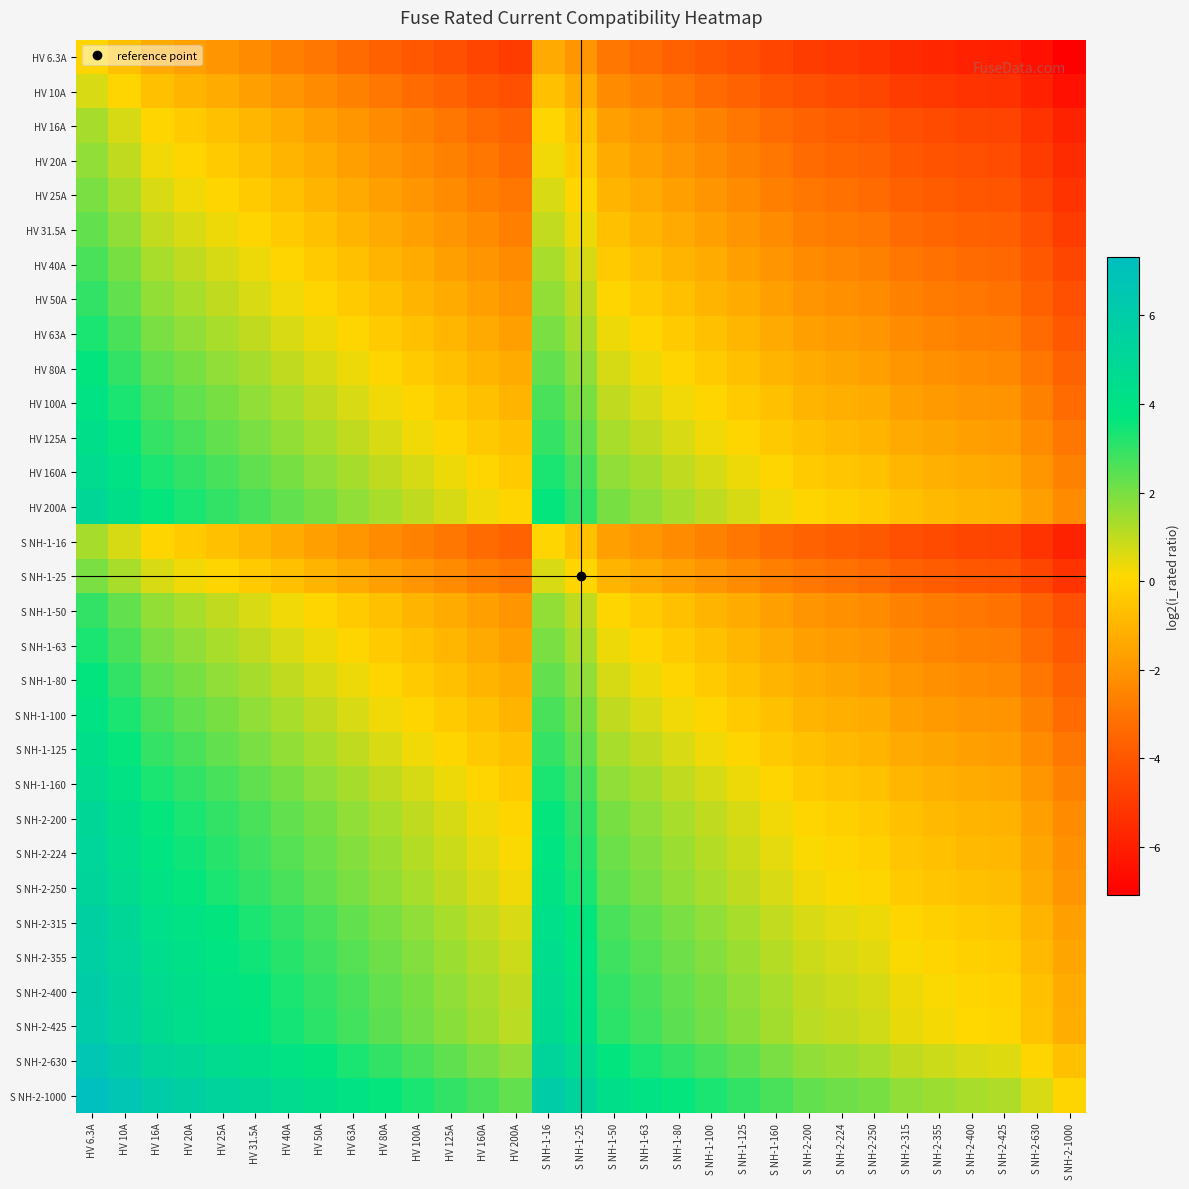

Reading left to right, what are all the values shown in this chart?

HV 6.3A: HV 6.3A=0.0	HV 10A=-0.7	HV 16A=-1.3	HV 20A=-1.7	HV 25A=-2.0	HV 31.5A=-2.3	HV 40A=-2.7	HV 50A=-3.0	HV 63A=-3.3	HV 80A=-3.6	HV 100A=-4.0	HV 125A=-4.3	HV 160A=-4.6	HV 200A=-4.9	S NH-1-16=-1.3	S NH-1-25=-2.0	S NH-1-50=-3.0	S NH-1-63=-3.3	S NH-1-80=-3.6	S NH-1-100=-4.0	S NH-1-125=-4.3	S NH-1-160=-4.6	S NH-2-200=-4.9	S NH-2-224=-5.1	S NH-2-250=-5.3	S NH-2-315=-5.6	S NH-2-355=-5.7	S NH-2-400=-5.9	S NH-2-425=-6.0	S NH-2-630=-6.5	S NH-2-1000=-7.1
HV 10A: HV 6.3A=0.7	HV 10A=0.0	HV 16A=-0.7	HV 20A=-1.0	HV 25A=-1.3	HV 31.5A=-1.7	HV 40A=-2.0	HV 50A=-2.3	HV 63A=-2.6	HV 80A=-3.0	HV 100A=-3.3	HV 125A=-3.6	HV 160A=-4.0	HV 200A=-4.3	S NH-1-16=-0.7	S NH-1-25=-1.3	S NH-1-50=-2.3	S NH-1-63=-2.6	S NH-1-80=-3.0	S NH-1-100=-3.3	S NH-1-125=-3.6	S NH-1-160=-4.0	S NH-2-200=-4.3	S NH-2-224=-4.5	S NH-2-250=-4.6	S NH-2-315=-4.9	S NH-2-355=-5.1	S NH-2-400=-5.3	S NH-2-425=-5.3	S NH-2-630=-5.9	S NH-2-1000=-6.5
HV 16A: HV 6.3A=1.3	HV 10A=0.7	HV 16A=0.0	HV 20A=-0.3	HV 25A=-0.6	HV 31.5A=-1.0	HV 40A=-1.3	HV 50A=-1.6	HV 63A=-2.0	HV 80A=-2.3	HV 100A=-2.6	HV 125A=-3.0	HV 160A=-3.3	HV 200A=-3.6	S NH-1-16=0.0	S NH-1-25=-0.6	S NH-1-50=-1.6	S NH-1-63=-2.0	S NH-1-80=-2.3	S NH-1-100=-2.6	S NH-1-125=-3.0	S NH-1-160=-3.3	S NH-2-200=-3.6	S NH-2-224=-3.8	S NH-2-250=-3.9	S NH-2-315=-4.3	S NH-2-355=-4.4	S NH-2-400=-4.6	S NH-2-425=-4.7	S NH-2-630=-5.2	S NH-2-1000=-5.9
HV 20A: HV 6.3A=1.7	HV 10A=1.0	HV 16A=0.3	HV 20A=0.0	HV 25A=-0.3	HV 31.5A=-0.7	HV 40A=-1.0	HV 50A=-1.3	HV 63A=-1.7	HV 80A=-2.0	HV 100A=-2.3	HV 125A=-2.6	HV 160A=-3.0	HV 200A=-3.3	S NH-1-16=0.3	S NH-1-25=-0.3	S NH-1-50=-1.3	S NH-1-63=-1.7	S NH-1-80=-2.0	S NH-1-100=-2.3	S NH-1-125=-2.6	S NH-1-160=-3.0	S NH-2-200=-3.3	S NH-2-224=-3.5	S NH-2-250=-3.6	S NH-2-315=-4.0	S NH-2-355=-4.1	S NH-2-400=-4.3	S NH-2-425=-4.4	S NH-2-630=-4.9	S NH-2-1000=-5.6
HV 25A: HV 6.3A=2.0	HV 10A=1.3	HV 16A=0.6	HV 20A=0.3	HV 25A=0.0	HV 31.5A=-0.3	HV 40A=-0.7	HV 50A=-1.0	HV 63A=-1.3	HV 80A=-1.7	HV 100A=-2.0	HV 125A=-2.3	HV 160A=-2.7	HV 200A=-3.0	S NH-1-16=0.6	S NH-1-25=0.0	S NH-1-50=-1.0	S NH-1-63=-1.3	S NH-1-80=-1.7	S NH-1-100=-2.0	S NH-1-125=-2.3	S NH-1-160=-2.7	S NH-2-200=-3.0	S NH-2-224=-3.2	S NH-2-250=-3.3	S NH-2-315=-3.6	S NH-2-355=-3.8	S NH-2-400=-4.0	S NH-2-425=-4.1	S NH-2-630=-4.6	S NH-2-1000=-5.3
HV 31.5A: HV 6.3A=2.3	HV 10A=1.7	HV 16A=1.0	HV 20A=0.7	HV 25A=0.3	HV 31.5A=0.0	HV 40A=-0.3	HV 50A=-0.7	HV 63A=-1.0	HV 80A=-1.3	HV 100A=-1.7	HV 125A=-2.0	HV 160A=-2.3	HV 200A=-2.7	S NH-1-16=1.0	S NH-1-25=0.3	S NH-1-50=-0.7	S NH-1-63=-1.0	S NH-1-80=-1.3	S NH-1-100=-1.7	S NH-1-125=-2.0	S NH-1-160=-2.3	S NH-2-200=-2.7	S NH-2-224=-2.8	S NH-2-250=-3.0	S NH-2-315=-3.3	S NH-2-355=-3.5	S NH-2-400=-3.6	S NH-2-425=-3.7	S NH-2-630=-4.3	S NH-2-1000=-4.9
HV 40A: HV 6.3A=2.7	HV 10A=2.0	HV 16A=1.3	HV 20A=1.0	HV 25A=0.7	HV 31.5A=0.3	HV 40A=0.0	HV 50A=-0.3	HV 63A=-0.7	HV 80A=-1.0	HV 100A=-1.3	HV 125A=-1.6	HV 160A=-2.0	HV 200A=-2.3	S NH-1-16=1.3	S NH-1-25=0.7	S NH-1-50=-0.3	S NH-1-63=-0.7	S NH-1-80=-1.0	S NH-1-100=-1.3	S NH-1-125=-1.6	S NH-1-160=-2.0	S NH-2-200=-2.3	S NH-2-224=-2.5	S NH-2-250=-2.6	S NH-2-315=-3.0	S NH-2-355=-3.1	S NH-2-400=-3.3	S NH-2-425=-3.4	S NH-2-630=-4.0	S NH-2-1000=-4.6
HV 50A: HV 6.3A=3.0	HV 10A=2.3	HV 16A=1.6	HV 20A=1.3	HV 25A=1.0	HV 31.5A=0.7	HV 40A=0.3	HV 50A=0.0	HV 63A=-0.3	HV 80A=-0.7	HV 100A=-1.0	HV 125A=-1.3	HV 160A=-1.7	HV 200A=-2.0	S NH-1-16=1.6	S NH-1-25=1.0	S NH-1-50=0.0	S NH-1-63=-0.3	S NH-1-80=-0.7	S NH-1-100=-1.0	S NH-1-125=-1.3	S NH-1-160=-1.7	S NH-2-200=-2.0	S NH-2-224=-2.2	S NH-2-250=-2.3	S NH-2-315=-2.6	S NH-2-355=-2.8	S NH-2-400=-3.0	S NH-2-425=-3.1	S NH-2-630=-3.6	S NH-2-1000=-4.3
HV 63A: HV 6.3A=3.3	HV 10A=2.7	HV 16A=2.0	HV 20A=1.7	HV 25A=1.3	HV 31.5A=1.0	HV 40A=0.7	HV 50A=0.3	HV 63A=0.0	HV 80A=-0.3	HV 100A=-0.7	HV 125A=-1.0	HV 160A=-1.3	HV 200A=-1.7	S NH-1-16=2.0	S NH-1-25=1.3	S NH-1-50=0.3	S NH-1-63=0.0	S NH-1-80=-0.3	S NH-1-100=-0.7	S NH-1-125=-1.0	S NH-1-160=-1.3	S NH-2-200=-1.7	S NH-2-224=-1.8	S NH-2-250=-2.0	S NH-2-315=-2.3	S NH-2-355=-2.5	S NH-2-400=-2.7	S NH-2-425=-2.7	S NH-2-630=-3.3	S NH-2-1000=-4.0
HV 80A: HV 6.3A=3.7	HV 10A=3.0	HV 16A=2.3	HV 20A=2.0	HV 25A=1.7	HV 31.5A=1.3	HV 40A=1.0	HV 50A=0.7	HV 63A=0.3	HV 80A=0.0	HV 100A=-0.3	HV 125A=-0.6	HV 160A=-1.0	HV 200A=-1.3	S NH-1-16=2.3	S NH-1-25=1.7	S NH-1-50=0.7	S NH-1-63=0.3	S NH-1-80=0.0	S NH-1-100=-0.3	S NH-1-125=-0.6	S NH-1-160=-1.0	S NH-2-200=-1.3	S NH-2-224=-1.5	S NH-2-250=-1.6	S NH-2-315=-2.0	S NH-2-355=-2.1	S NH-2-400=-2.3	S NH-2-425=-2.4	S NH-2-630=-3.0	S NH-2-1000=-3.6
HV 100A: HV 6.3A=4.0	HV 10A=3.3	HV 16A=2.6	HV 20A=2.3	HV 25A=2.0	HV 31.5A=1.7	HV 40A=1.3	HV 50A=1.0	HV 63A=0.7	HV 80A=0.3	HV 100A=0.0	HV 125A=-0.3	HV 160A=-0.7	HV 200A=-1.0	S NH-1-16=2.6	S NH-1-25=2.0	S NH-1-50=1.0	S NH-1-63=0.7	S NH-1-80=0.3	S NH-1-100=0.0	S NH-1-125=-0.3	S NH-1-160=-0.7	S NH-2-200=-1.0	S NH-2-224=-1.2	S NH-2-250=-1.3	S NH-2-315=-1.7	S NH-2-355=-1.8	S NH-2-400=-2.0	S NH-2-425=-2.1	S NH-2-630=-2.6	S NH-2-1000=-3.3
HV 125A: HV 6.3A=4.3	HV 10A=3.6	HV 16A=3.0	HV 20A=2.6	HV 25A=2.3	HV 31.5A=2.0	HV 40A=1.6	HV 50A=1.3	HV 63A=1.0	HV 80A=0.6	HV 100A=0.3	HV 125A=0.0	HV 160A=-0.4	HV 200A=-0.7	S NH-1-16=3.0	S NH-1-25=2.3	S NH-1-50=1.3	S NH-1-63=1.0	S NH-1-80=0.6	S NH-1-100=0.3	S NH-1-125=0.0	S NH-1-160=-0.4	S NH-2-200=-0.7	S NH-2-224=-0.8	S NH-2-250=-1.0	S NH-2-315=-1.3	S NH-2-355=-1.5	S NH-2-400=-1.7	S NH-2-425=-1.8	S NH-2-630=-2.3	S NH-2-1000=-3.0
HV 160A: HV 6.3A=4.7	HV 10A=4.0	HV 16A=3.3	HV 20A=3.0	HV 25A=2.7	HV 31.5A=2.3	HV 40A=2.0	HV 50A=1.7	HV 63A=1.3	HV 80A=1.0	HV 100A=0.7	HV 125A=0.4	HV 160A=0.0	HV 200A=-0.3	S NH-1-16=3.3	S NH-1-25=2.7	S NH-1-50=1.7	S NH-1-63=1.3	S NH-1-80=1.0	S NH-1-100=0.7	S NH-1-125=0.4	S NH-1-160=0.0	S NH-2-200=-0.3	S NH-2-224=-0.5	S NH-2-250=-0.6	S NH-2-315=-1.0	S NH-2-355=-1.1	S NH-2-400=-1.3	S NH-2-425=-1.4	S NH-2-630=-2.0	S NH-2-1000=-2.6
HV 200A: HV 6.3A=5.0	HV 10A=4.3	HV 16A=3.6	HV 20A=3.3	HV 25A=3.0	HV 31.5A=2.7	HV 40A=2.3	HV 50A=2.0	HV 63A=1.7	HV 80A=1.3	HV 100A=1.0	HV 125A=0.7	HV 160A=0.3	HV 200A=0.0	S NH-1-16=3.6	S NH-1-25=3.0	S NH-1-50=2.0	S NH-1-63=1.7	S NH-1-80=1.3	S NH-1-100=1.0	S NH-1-125=0.7	S NH-1-160=0.3	S NH-2-200=0.0	S NH-2-224=-0.2	S NH-2-250=-0.3	S NH-2-315=-0.7	S NH-2-355=-0.8	S NH-2-400=-1.0	S NH-2-425=-1.1	S NH-2-630=-1.7	S NH-2-1000=-2.3
S NH-1-16: HV 6.3A=1.3	HV 10A=0.7	HV 16A=0.0	HV 20A=-0.3	HV 25A=-0.6	HV 31.5A=-1.0	HV 40A=-1.3	HV 50A=-1.6	HV 63A=-2.0	HV 80A=-2.3	HV 100A=-2.6	HV 125A=-3.0	HV 160A=-3.3	HV 200A=-3.6	S NH-1-16=0.0	S NH-1-25=-0.6	S NH-1-50=-1.6	S NH-1-63=-2.0	S NH-1-80=-2.3	S NH-1-100=-2.6	S NH-1-125=-3.0	S NH-1-160=-3.3	S NH-2-200=-3.6	S NH-2-224=-3.8	S NH-2-250=-3.9	S NH-2-315=-4.3	S NH-2-355=-4.4	S NH-2-400=-4.6	S NH-2-425=-4.7	S NH-2-630=-5.2	S NH-2-1000=-5.9
S NH-1-25: HV 6.3A=2.0	HV 10A=1.3	HV 16A=0.6	HV 20A=0.3	HV 25A=0.0	HV 31.5A=-0.3	HV 40A=-0.7	HV 50A=-1.0	HV 63A=-1.3	HV 80A=-1.7	HV 100A=-2.0	HV 125A=-2.3	HV 160A=-2.7	HV 200A=-3.0	S NH-1-16=0.6	S NH-1-25=0.0	S NH-1-50=-1.0	S NH-1-63=-1.3	S NH-1-80=-1.7	S NH-1-100=-2.0	S NH-1-125=-2.3	S NH-1-160=-2.7	S NH-2-200=-3.0	S NH-2-224=-3.2	S NH-2-250=-3.3	S NH-2-315=-3.6	S NH-2-355=-3.8	S NH-2-400=-4.0	S NH-2-425=-4.1	S NH-2-630=-4.6	S NH-2-1000=-5.3
S NH-1-50: HV 6.3A=3.0	HV 10A=2.3	HV 16A=1.6	HV 20A=1.3	HV 25A=1.0	HV 31.5A=0.7	HV 40A=0.3	HV 50A=0.0	HV 63A=-0.3	HV 80A=-0.7	HV 100A=-1.0	HV 125A=-1.3	HV 160A=-1.7	HV 200A=-2.0	S NH-1-16=1.6	S NH-1-25=1.0	S NH-1-50=0.0	S NH-1-63=-0.3	S NH-1-80=-0.7	S NH-1-100=-1.0	S NH-1-125=-1.3	S NH-1-160=-1.7	S NH-2-200=-2.0	S NH-2-224=-2.2	S NH-2-250=-2.3	S NH-2-315=-2.6	S NH-2-355=-2.8	S NH-2-400=-3.0	S NH-2-425=-3.1	S NH-2-630=-3.6	S NH-2-1000=-4.3
S NH-1-63: HV 6.3A=3.3	HV 10A=2.7	HV 16A=2.0	HV 20A=1.7	HV 25A=1.3	HV 31.5A=1.0	HV 40A=0.7	HV 50A=0.3	HV 63A=0.0	HV 80A=-0.3	HV 100A=-0.7	HV 125A=-1.0	HV 160A=-1.3	HV 200A=-1.7	S NH-1-16=2.0	S NH-1-25=1.3	S NH-1-50=0.3	S NH-1-63=0.0	S NH-1-80=-0.3	S NH-1-100=-0.7	S NH-1-125=-1.0	S NH-1-160=-1.3	S NH-2-200=-1.7	S NH-2-224=-1.8	S NH-2-250=-2.0	S NH-2-315=-2.3	S NH-2-355=-2.5	S NH-2-400=-2.7	S NH-2-425=-2.7	S NH-2-630=-3.3	S NH-2-1000=-4.0
S NH-1-80: HV 6.3A=3.7	HV 10A=3.0	HV 16A=2.3	HV 20A=2.0	HV 25A=1.7	HV 31.5A=1.3	HV 40A=1.0	HV 50A=0.7	HV 63A=0.3	HV 80A=0.0	HV 100A=-0.3	HV 125A=-0.6	HV 160A=-1.0	HV 200A=-1.3	S NH-1-16=2.3	S NH-1-25=1.7	S NH-1-50=0.7	S NH-1-63=0.3	S NH-1-80=0.0	S NH-1-100=-0.3	S NH-1-125=-0.6	S NH-1-160=-1.0	S NH-2-200=-1.3	S NH-2-224=-1.5	S NH-2-250=-1.6	S NH-2-315=-2.0	S NH-2-355=-2.1	S NH-2-400=-2.3	S NH-2-425=-2.4	S NH-2-630=-3.0	S NH-2-1000=-3.6
S NH-1-100: HV 6.3A=4.0	HV 10A=3.3	HV 16A=2.6	HV 20A=2.3	HV 25A=2.0	HV 31.5A=1.7	HV 40A=1.3	HV 50A=1.0	HV 63A=0.7	HV 80A=0.3	HV 100A=0.0	HV 125A=-0.3	HV 160A=-0.7	HV 200A=-1.0	S NH-1-16=2.6	S NH-1-25=2.0	S NH-1-50=1.0	S NH-1-63=0.7	S NH-1-80=0.3	S NH-1-100=0.0	S NH-1-125=-0.3	S NH-1-160=-0.7	S NH-2-200=-1.0	S NH-2-224=-1.2	S NH-2-250=-1.3	S NH-2-315=-1.7	S NH-2-355=-1.8	S NH-2-400=-2.0	S NH-2-425=-2.1	S NH-2-630=-2.6	S NH-2-1000=-3.3
S NH-1-125: HV 6.3A=4.3	HV 10A=3.6	HV 16A=3.0	HV 20A=2.6	HV 25A=2.3	HV 31.5A=2.0	HV 40A=1.6	HV 50A=1.3	HV 63A=1.0	HV 80A=0.6	HV 100A=0.3	HV 125A=0.0	HV 160A=-0.4	HV 200A=-0.7	S NH-1-16=3.0	S NH-1-25=2.3	S NH-1-50=1.3	S NH-1-63=1.0	S NH-1-80=0.6	S NH-1-100=0.3	S NH-1-125=0.0	S NH-1-160=-0.4	S NH-2-200=-0.7	S NH-2-224=-0.8	S NH-2-250=-1.0	S NH-2-315=-1.3	S NH-2-355=-1.5	S NH-2-400=-1.7	S NH-2-425=-1.8	S NH-2-630=-2.3	S NH-2-1000=-3.0
S NH-1-160: HV 6.3A=4.7	HV 10A=4.0	HV 16A=3.3	HV 20A=3.0	HV 25A=2.7	HV 31.5A=2.3	HV 40A=2.0	HV 50A=1.7	HV 63A=1.3	HV 80A=1.0	HV 100A=0.7	HV 125A=0.4	HV 160A=0.0	HV 200A=-0.3	S NH-1-16=3.3	S NH-1-25=2.7	S NH-1-50=1.7	S NH-1-63=1.3	S NH-1-80=1.0	S NH-1-100=0.7	S NH-1-125=0.4	S NH-1-160=0.0	S NH-2-200=-0.3	S NH-2-224=-0.5	S NH-2-250=-0.6	S NH-2-315=-1.0	S NH-2-355=-1.1	S NH-2-400=-1.3	S NH-2-425=-1.4	S NH-2-630=-2.0	S NH-2-1000=-2.6
S NH-2-200: HV 6.3A=5.0	HV 10A=4.3	HV 16A=3.6	HV 20A=3.3	HV 25A=3.0	HV 31.5A=2.7	HV 40A=2.3	HV 50A=2.0	HV 63A=1.7	HV 80A=1.3	HV 100A=1.0	HV 125A=0.7	HV 160A=0.3	HV 200A=0.0	S NH-1-16=3.6	S NH-1-25=3.0	S NH-1-50=2.0	S NH-1-63=1.7	S NH-1-80=1.3	S NH-1-100=1.0	S NH-1-125=0.7	S NH-1-160=0.3	S NH-2-200=0.0	S NH-2-224=-0.2	S NH-2-250=-0.3	S NH-2-315=-0.7	S NH-2-355=-0.8	S NH-2-400=-1.0	S NH-2-425=-1.1	S NH-2-630=-1.7	S NH-2-1000=-2.3
S NH-2-224: HV 6.3A=5.2	HV 10A=4.5	HV 16A=3.8	HV 20A=3.5	HV 25A=3.2	HV 31.5A=2.8	HV 40A=2.5	HV 50A=2.2	HV 63A=1.8	HV 80A=1.5	HV 100A=1.2	HV 125A=0.8	HV 160A=0.5	HV 200A=0.2	S NH-1-16=3.8	S NH-1-25=3.2	S NH-1-50=2.2	S NH-1-63=1.8	S NH-1-80=1.5	S NH-1-100=1.2	S NH-1-125=0.8	S NH-1-160=0.5	S NH-2-200=0.2	S NH-2-224=0.0	S NH-2-250=-0.2	S NH-2-315=-0.5	S NH-2-355=-0.7	S NH-2-400=-0.8	S NH-2-425=-0.9	S NH-2-630=-1.5	S NH-2-1000=-2.2
S NH-2-250: HV 6.3A=5.3	HV 10A=4.6	HV 16A=4.0	HV 20A=3.6	HV 25A=3.3	HV 31.5A=3.0	HV 40A=2.6	HV 50A=2.3	HV 63A=2.0	HV 80A=1.6	HV 100A=1.3	HV 125A=1.0	HV 160A=0.6	HV 200A=0.3	S NH-1-16=4.0	S NH-1-25=3.3	S NH-1-50=2.3	S NH-1-63=2.0	S NH-1-80=1.6	S NH-1-100=1.3	S NH-1-125=1.0	S NH-1-160=0.6	S NH-2-200=0.3	S NH-2-224=0.2	S NH-2-250=0.0	S NH-2-315=-0.3	S NH-2-355=-0.5	S NH-2-400=-0.7	S NH-2-425=-0.8	S NH-2-630=-1.3	S NH-2-1000=-2.0
S NH-2-315: HV 6.3A=5.6	HV 10A=5.0	HV 16A=4.3	HV 20A=4.0	HV 25A=3.7	HV 31.5A=3.3	HV 40A=3.0	HV 50A=2.7	HV 63A=2.3	HV 80A=2.0	HV 100A=1.7	HV 125A=1.3	HV 160A=1.0	HV 200A=0.7	S NH-1-16=4.3	S NH-1-25=3.7	S NH-1-50=2.7	S NH-1-63=2.3	S NH-1-80=2.0	S NH-1-100=1.7	S NH-1-125=1.3	S NH-1-160=1.0	S NH-2-200=0.7	S NH-2-224=0.5	S NH-2-250=0.3	S NH-2-315=0.0	S NH-2-355=-0.2	S NH-2-400=-0.3	S NH-2-425=-0.4	S NH-2-630=-1.0	S NH-2-1000=-1.7
S NH-2-355: HV 6.3A=5.8	HV 10A=5.1	HV 16A=4.5	HV 20A=4.1	HV 25A=3.8	HV 31.5A=3.5	HV 40A=3.1	HV 50A=2.8	HV 63A=2.5	HV 80A=2.2	HV 100A=1.8	HV 125A=1.5	HV 160A=1.2	HV 200A=0.8	S NH-1-16=4.5	S NH-1-25=3.8	S NH-1-50=2.8	S NH-1-63=2.5	S NH-1-80=2.2	S NH-1-100=1.8	S NH-1-125=1.5	S NH-1-160=1.2	S NH-2-200=0.8	S NH-2-224=0.7	S NH-2-250=0.5	S NH-2-315=0.2	S NH-2-355=0.0	S NH-2-400=-0.2	S NH-2-425=-0.3	S NH-2-630=-0.8	S NH-2-1000=-1.5
S NH-2-400: HV 6.3A=6.0	HV 10A=5.3	HV 16A=4.6	HV 20A=4.3	HV 25A=4.0	HV 31.5A=3.7	HV 40A=3.3	HV 50A=3.0	HV 63A=2.7	HV 80A=2.3	HV 100A=2.0	HV 125A=1.7	HV 160A=1.3	HV 200A=1.0	S NH-1-16=4.6	S NH-1-25=4.0	S NH-1-50=3.0	S NH-1-63=2.7	S NH-1-80=2.3	S NH-1-100=2.0	S NH-1-125=1.7	S NH-1-160=1.3	S NH-2-200=1.0	S NH-2-224=0.8	S NH-2-250=0.7	S NH-2-315=0.3	S NH-2-355=0.2	S NH-2-400=0.0	S NH-2-425=-0.1	S NH-2-630=-0.7	S NH-2-1000=-1.3
S NH-2-425: HV 6.3A=6.1	HV 10A=5.4	HV 16A=4.7	HV 20A=4.4	HV 25A=4.1	HV 31.5A=3.8	HV 40A=3.4	HV 50A=3.1	HV 63A=2.8	HV 80A=2.4	HV 100A=2.1	HV 125A=1.8	HV 160A=1.4	HV 200A=1.1	S NH-1-16=4.7	S NH-1-25=4.1	S NH-1-50=3.1	S NH-1-63=2.8	S NH-1-80=2.4	S NH-1-100=2.1	S NH-1-125=1.8	S NH-1-160=1.4	S NH-2-200=1.1	S NH-2-224=0.9	S NH-2-250=0.8	S NH-2-315=0.4	S NH-2-355=0.3	S NH-2-400=0.1	S NH-2-425=0.0	S NH-2-630=-0.6	S NH-2-1000=-1.2
S NH-2-630: HV 6.3A=6.6	HV 10A=6.0	HV 16A=5.3	HV 20A=5.0	HV 25A=4.7	HV 31.5A=4.3	HV 40A=4.0	HV 50A=3.7	HV 63A=3.3	HV 80A=3.0	HV 100A=2.7	HV 125A=2.3	HV 160A=2.0	HV 200A=1.7	S NH-1-16=5.3	S NH-1-25=4.7	S NH-1-50=3.7	S NH-1-63=3.3	S NH-1-80=3.0	S NH-1-100=2.7	S NH-1-125=2.3	S NH-1-160=2.0	S NH-2-200=1.7	S NH-2-224=1.5	S NH-2-250=1.3	S NH-2-315=1.0	S NH-2-355=0.8	S NH-2-400=0.7	S NH-2-425=0.6	S NH-2-630=0.0	S NH-2-1000=-0.7
S NH-2-1000: HV 6.3A=7.3	HV 10A=6.6	HV 16A=6.0	HV 20A=5.6	HV 25A=5.3	HV 31.5A=5.0	HV 40A=4.6	HV 50A=4.3	HV 63A=4.0	HV 80A=3.6	HV 100A=3.3	HV 125A=3.0	HV 160A=2.6	HV 200A=2.3	S NH-1-16=6.0	S NH-1-25=5.3	S NH-1-50=4.3	S NH-1-63=4.0	S NH-1-80=3.6	S NH-1-100=3.3	S NH-1-125=3.0	S NH-1-160=2.6	S NH-2-200=2.3	S NH-2-224=2.2	S NH-2-250=2.0	S NH-2-315=1.7	S NH-2-355=1.5	S NH-2-400=1.3	S NH-2-425=1.2	S NH-2-630=0.7	S NH-2-1000=0.0